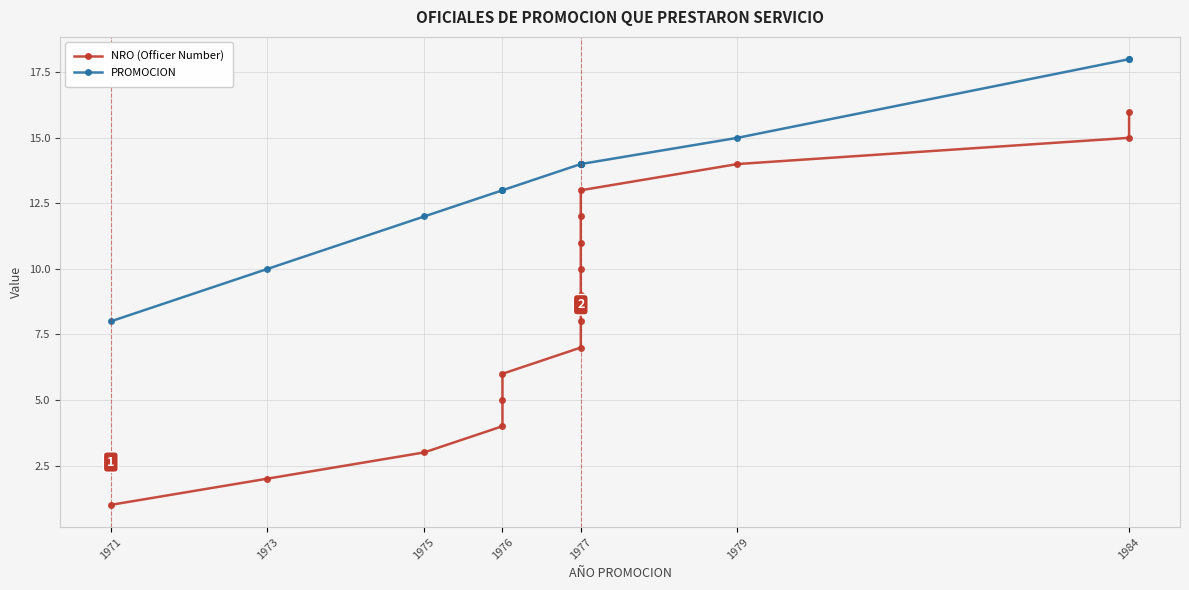

What is the spread (max minus min) of values at 1975?

9